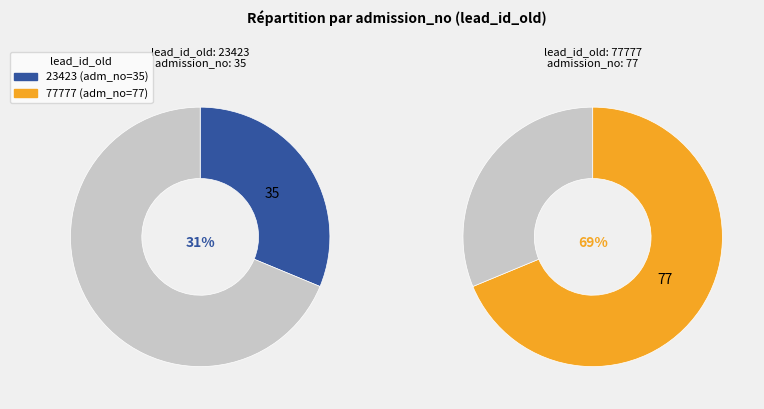

Which slice is the smallest?

23423